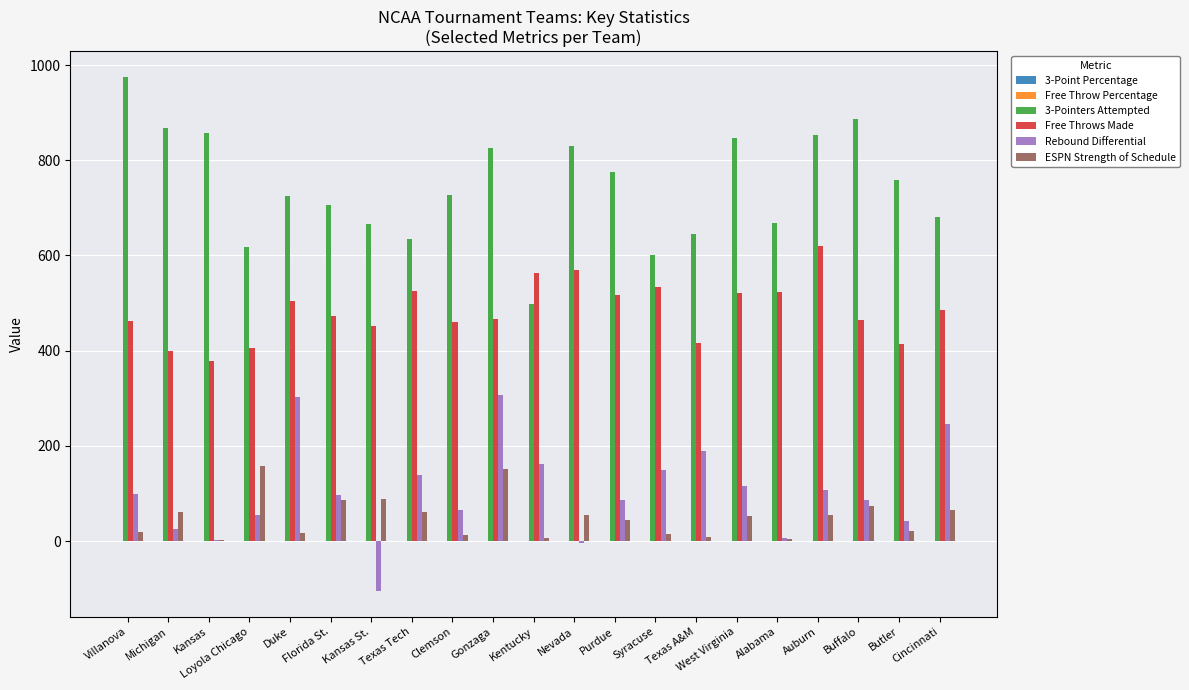

What is the highest value of the 3-Pointers Attempted series?

975.0